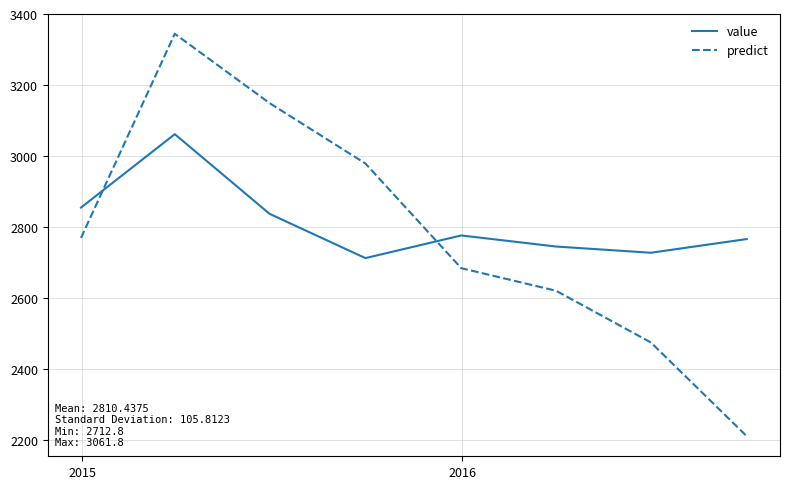

Which series has the largest range (max minus min)?

predict